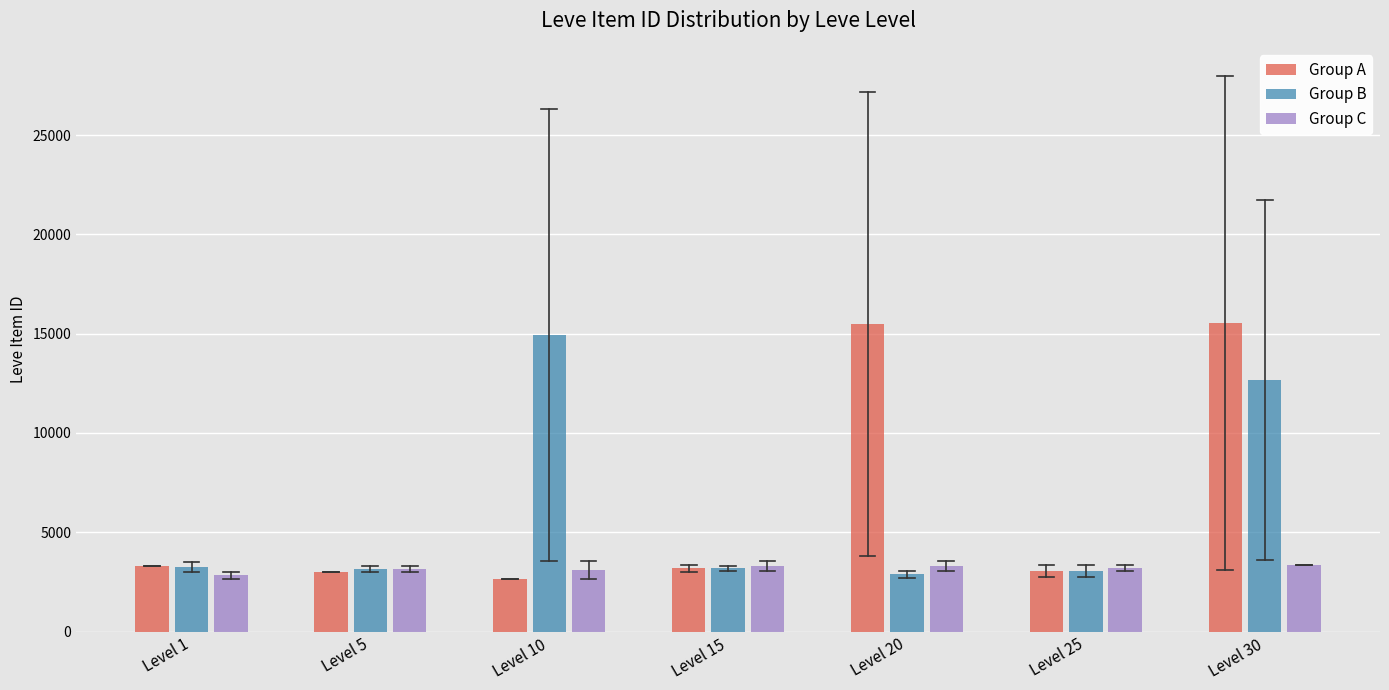

What is the sum of the Group C values at Level 30 and Level 20?

6655.0